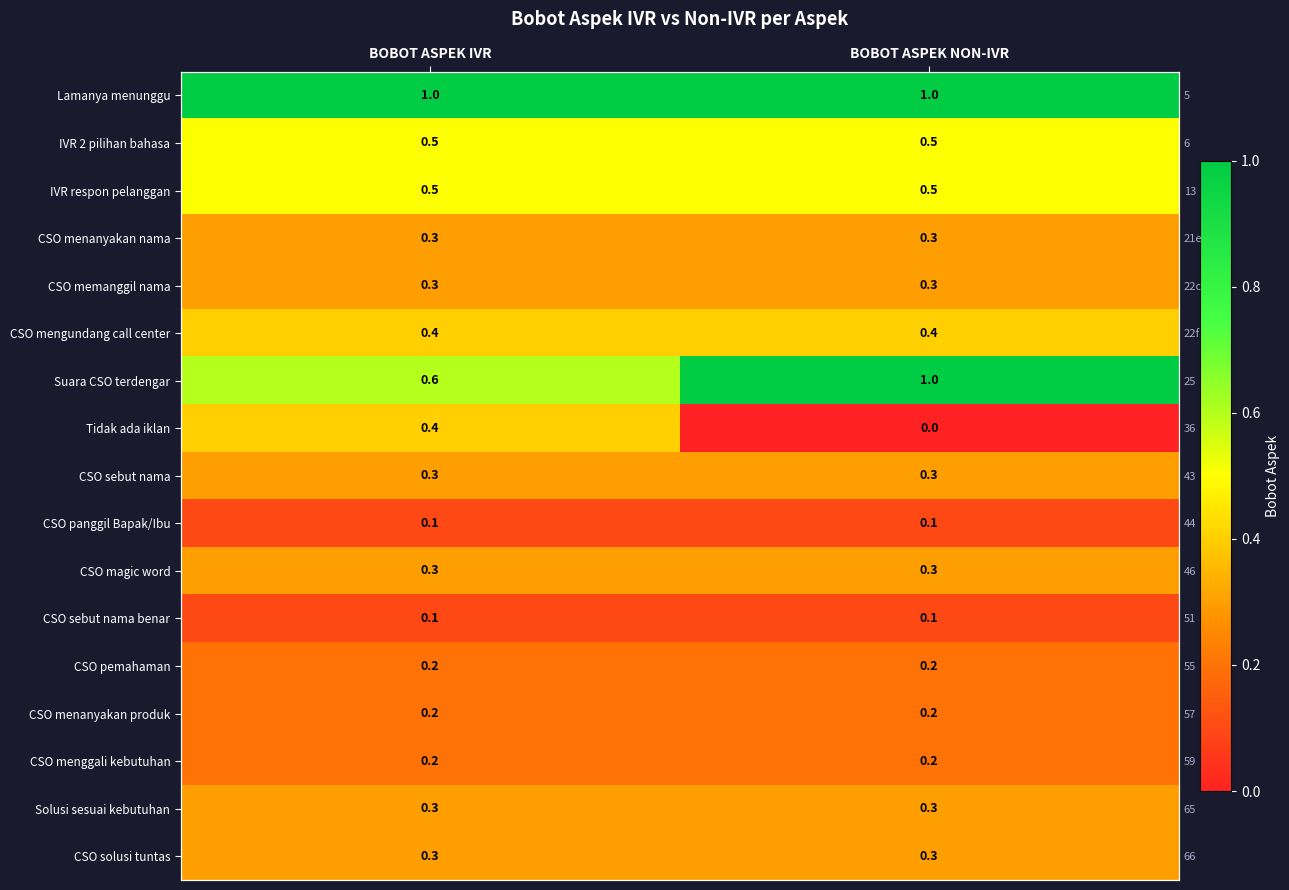

At which category does the chart reach its peak across all series?

BOBOT ASPEK IVR